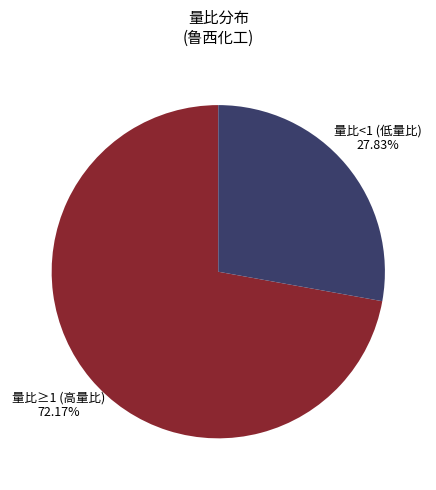

How many segments does this pie chart have?

2